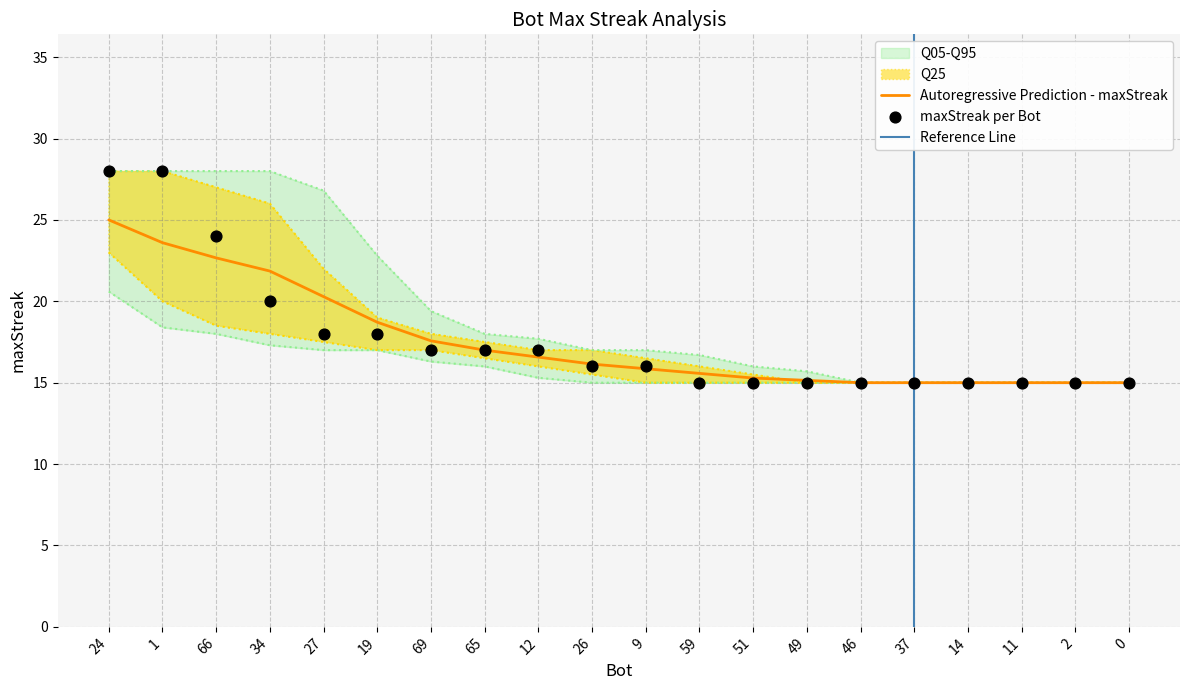

What is the ratio of the value at 34 to the value at 49?

1.3